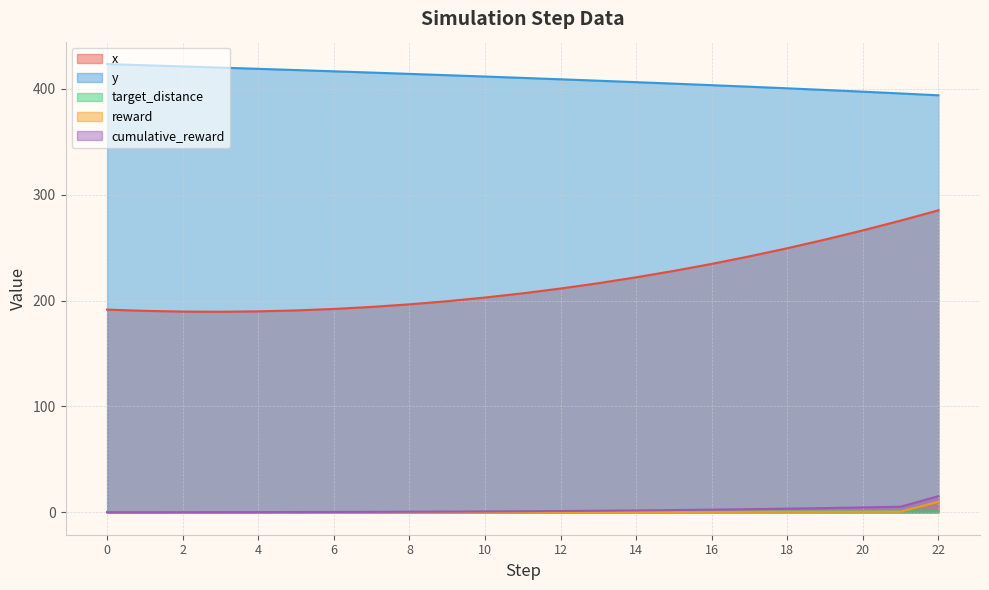

Rank the series by their maximum value, from lowest to highest.

target_distance, reward, cumulative_reward, x, y